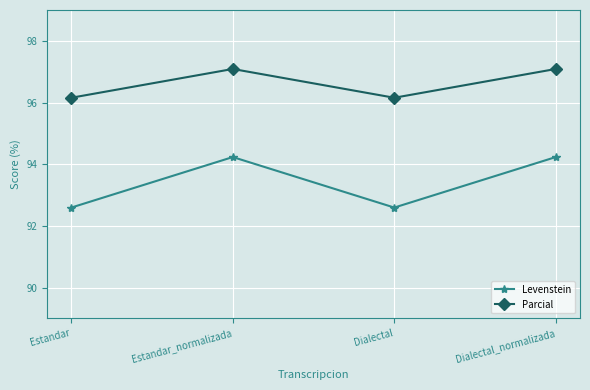

Reading left to right, what are all the values shown in this chart?

Levenstein: 92.6	94.2	92.6	94.2
Parcial: 96.2	97.1	96.2	97.1